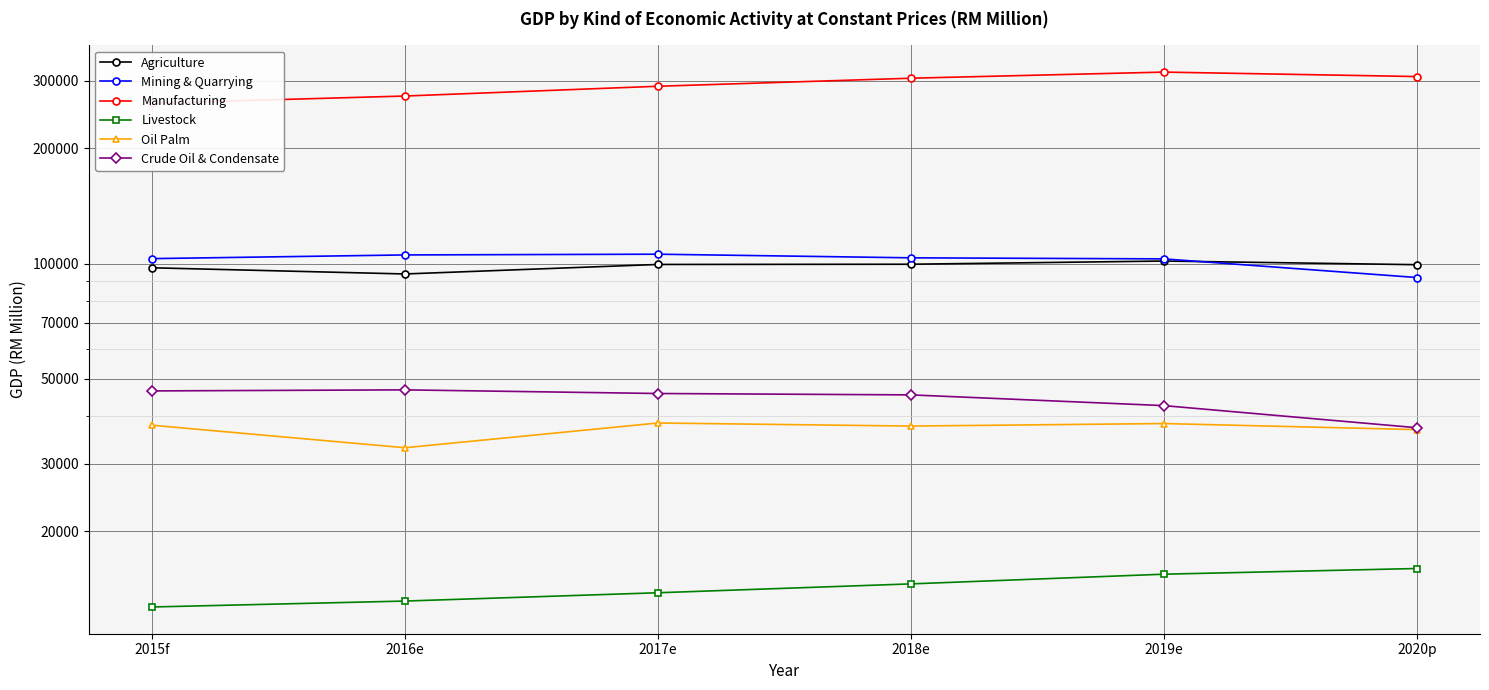

What is the sum of the Agriculture values at 2020p and 2016e?

193344